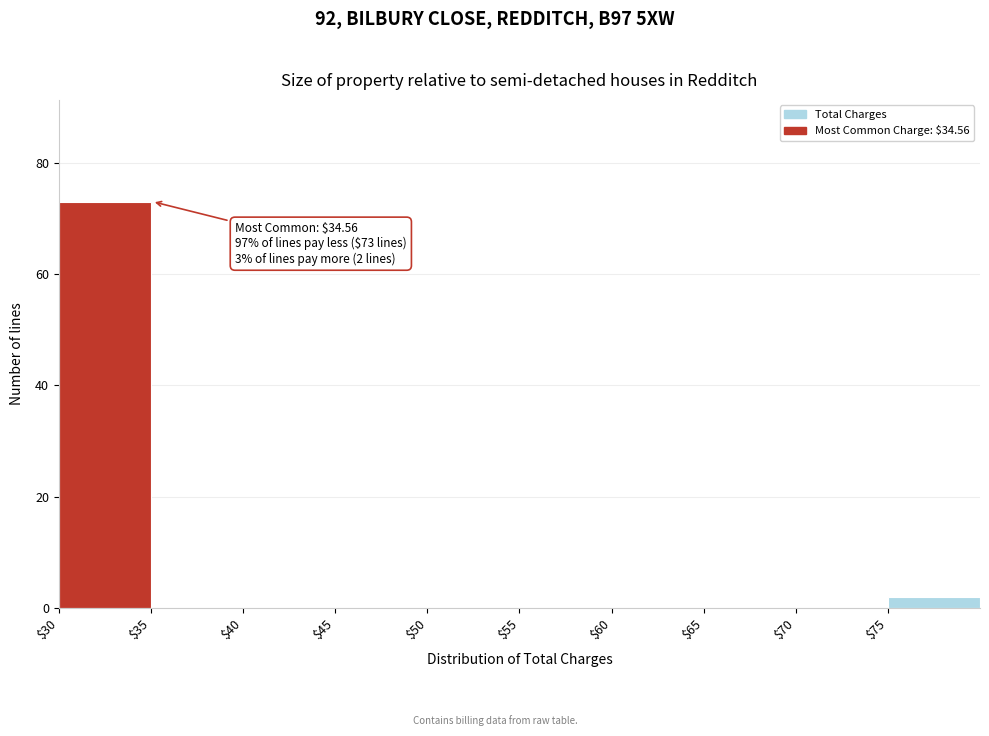

Over which range of the x-axis is the bar tallest?

30 to 35